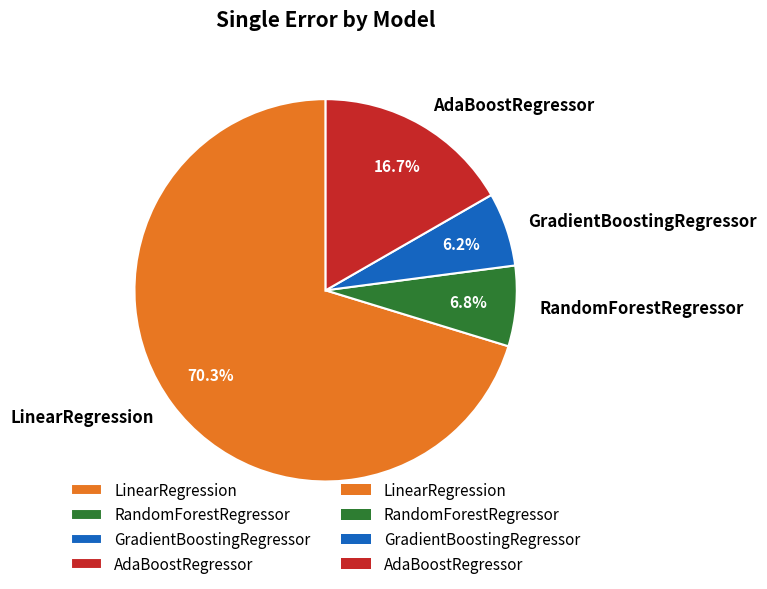

How many segments does this pie chart have?

4